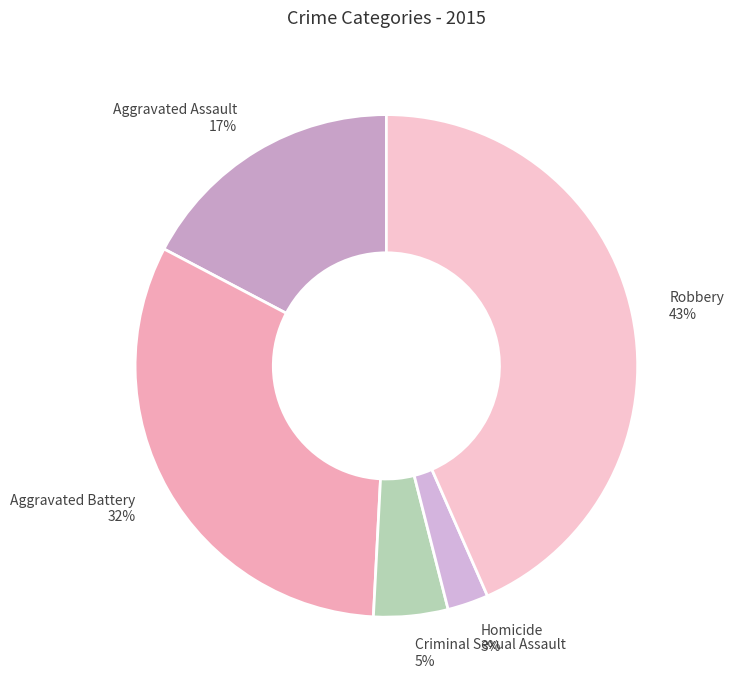

Count the number of slices in the pie.

5